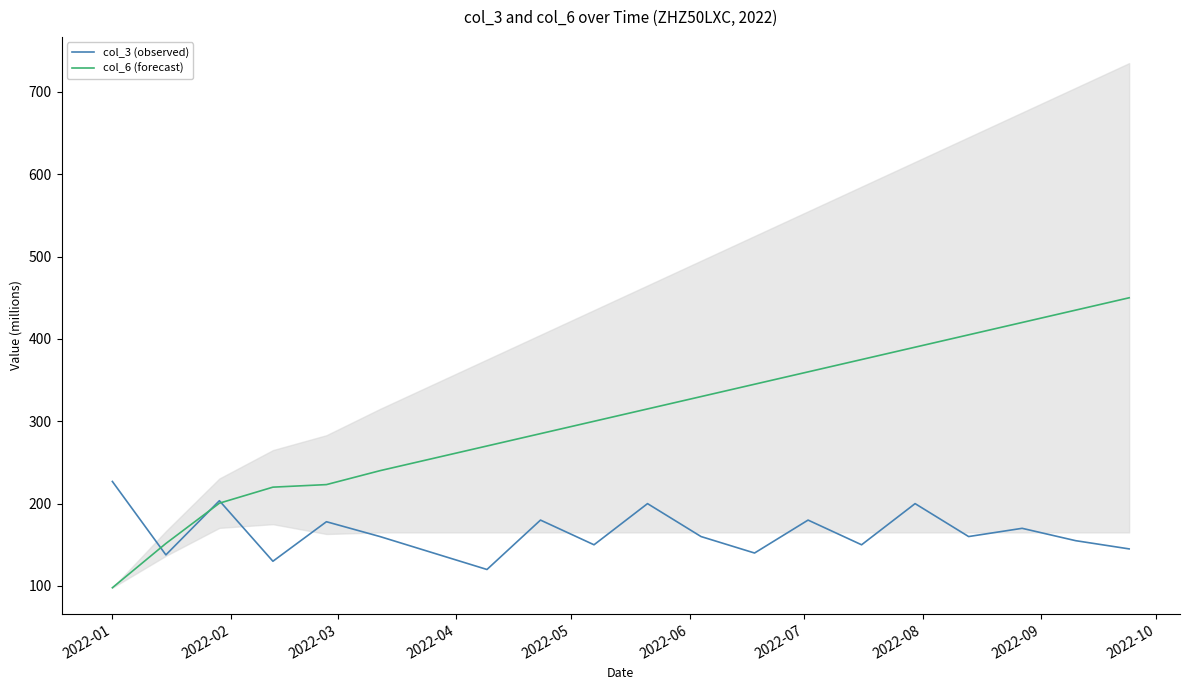

What is the minimum value for col_3 (observed)?

120.0